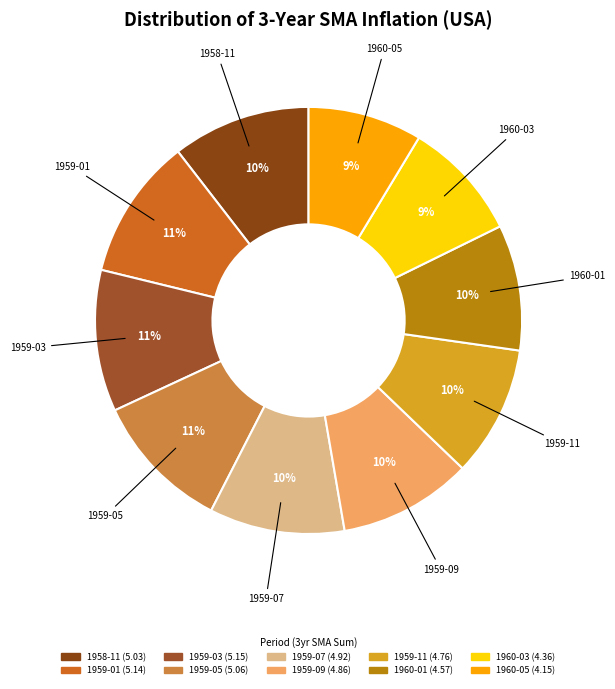

How many segments does this pie chart have?

10